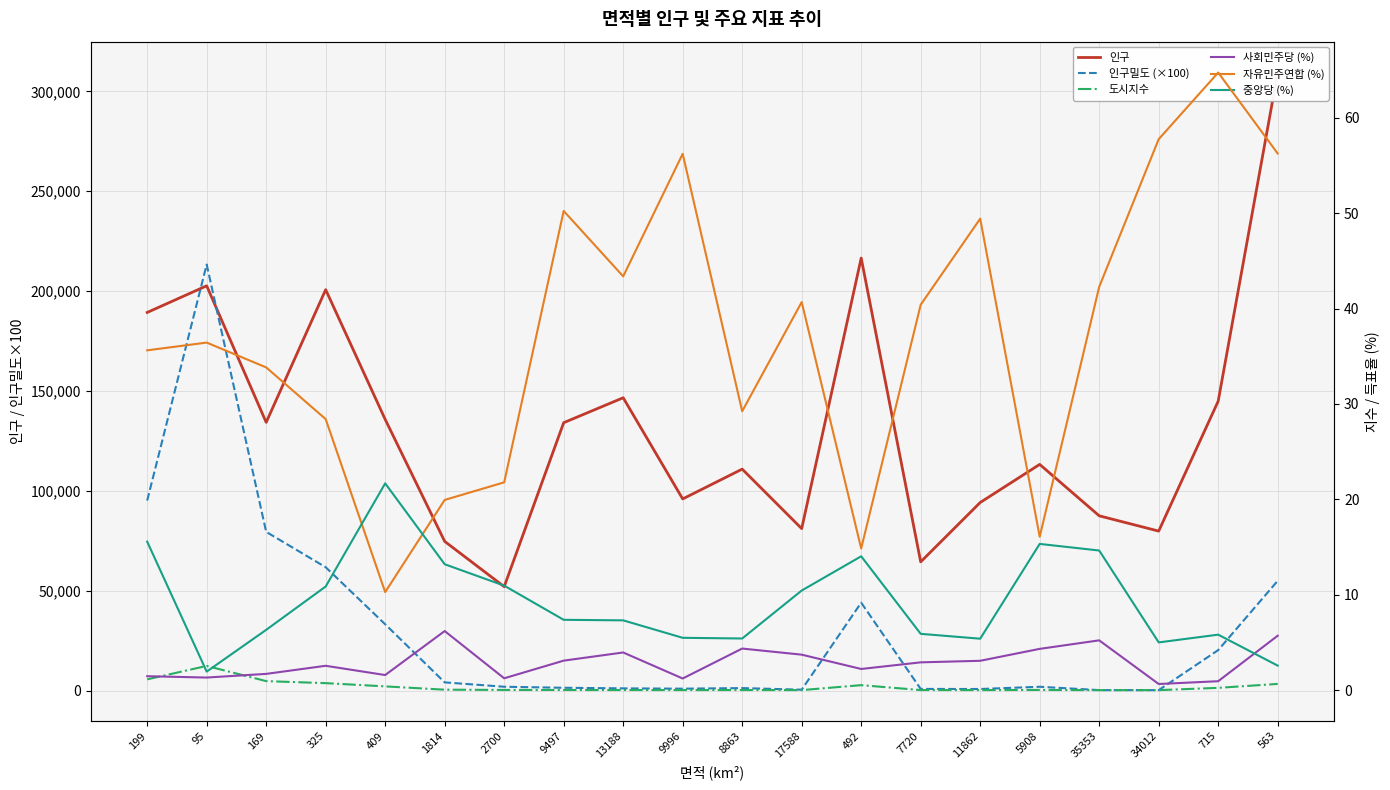

True or false: 도시지수 and 자유민주연합 (%) cross at least once.

False